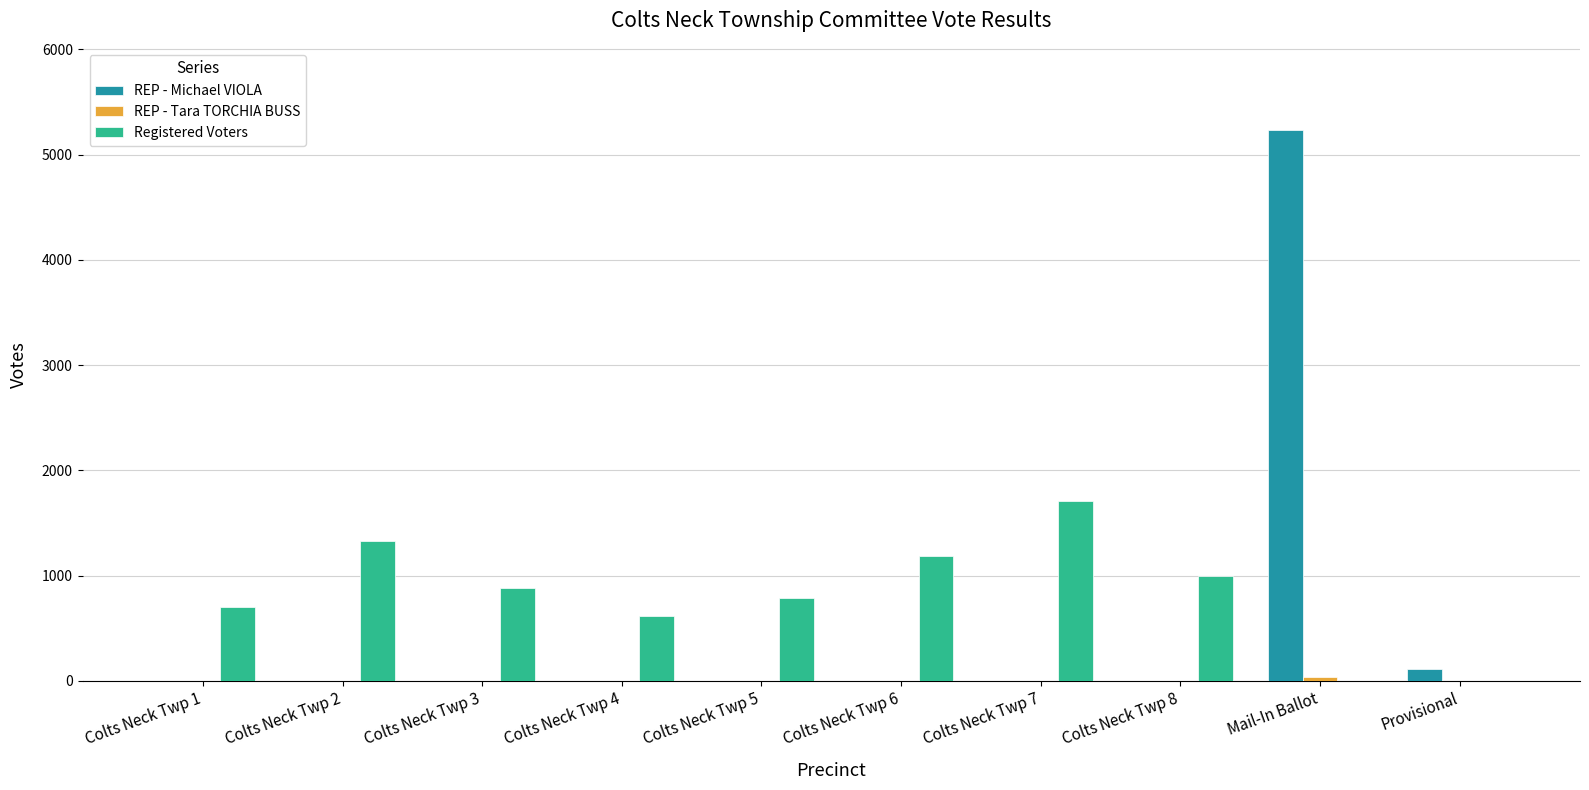

What is the sum of all Registered Voters values?

8219